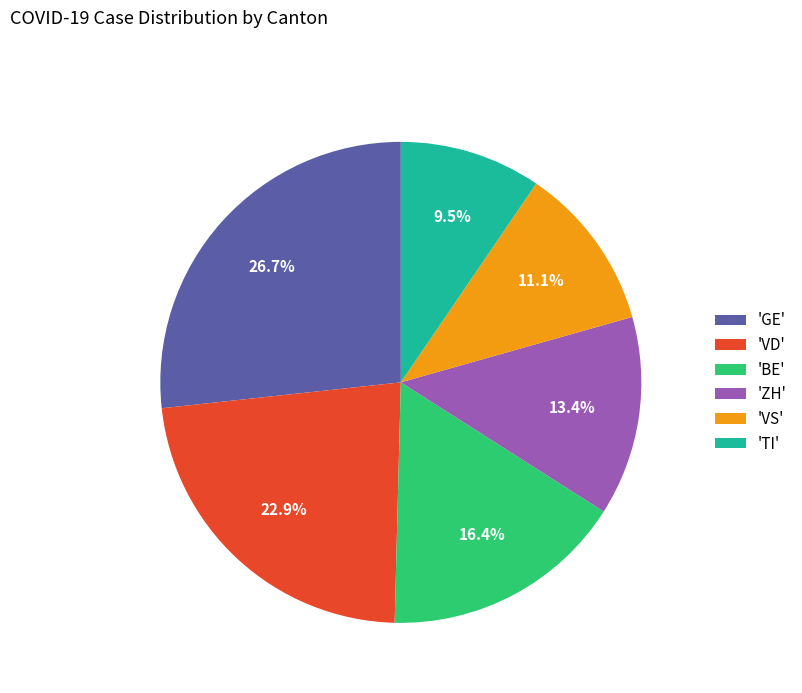

How many slices are in this pie chart?

6